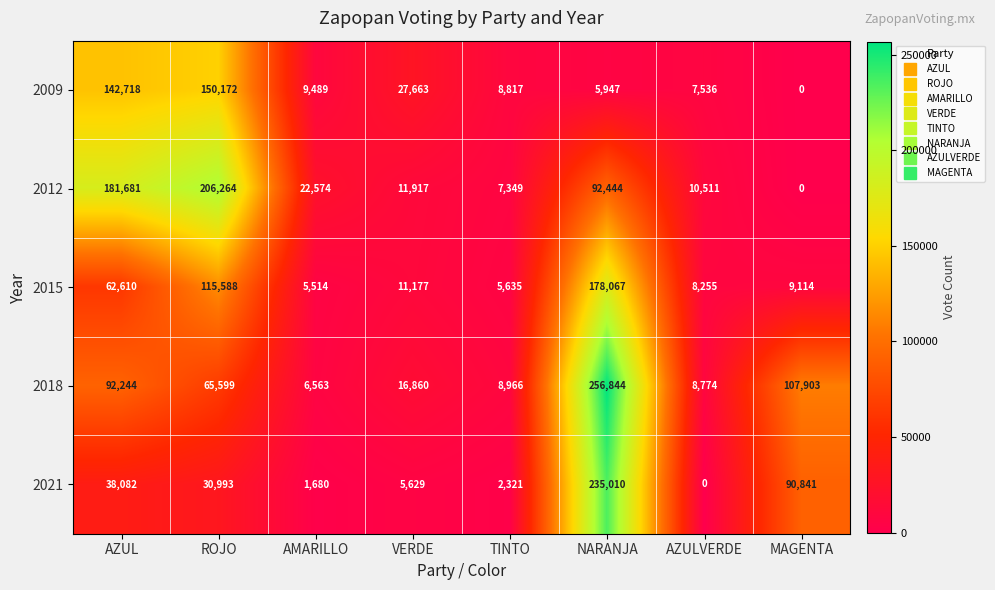

What is the average value of the 2015 series?

49495